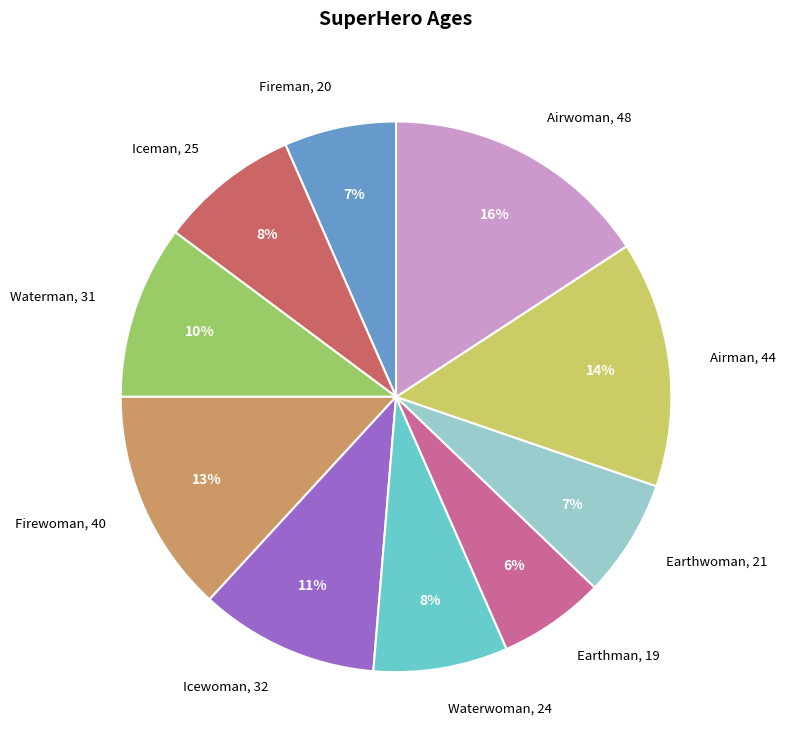

What is the largest slice in the pie chart?

Airwoman